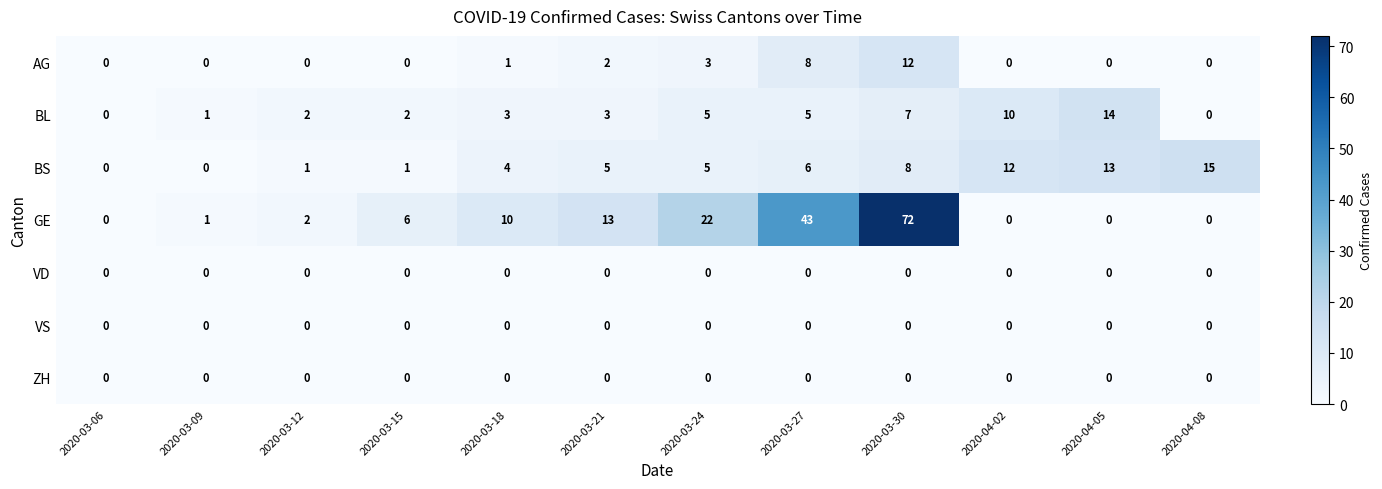

What is the difference between the highest and lowest values at 2020-03-30?

72